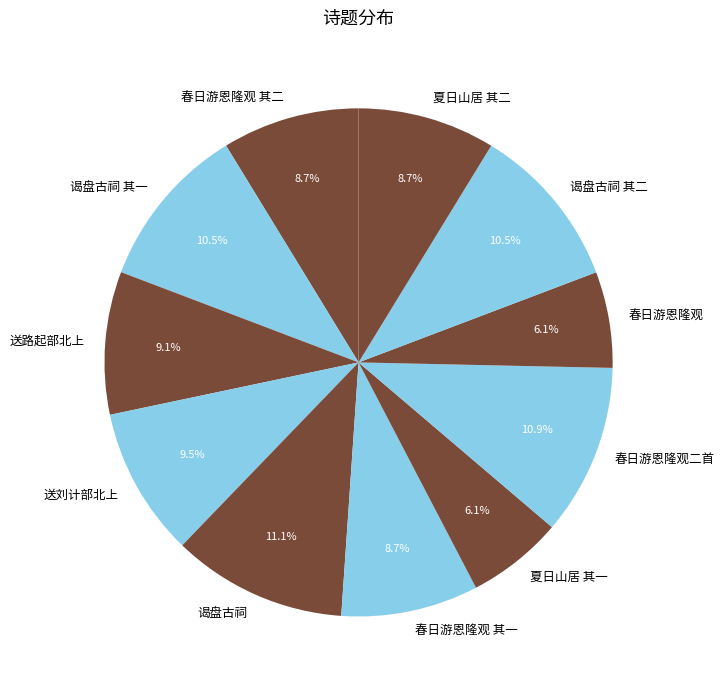

Which has a higher value, 春日游恩隆观二首 or 送刘计部北上?

春日游恩隆观二首